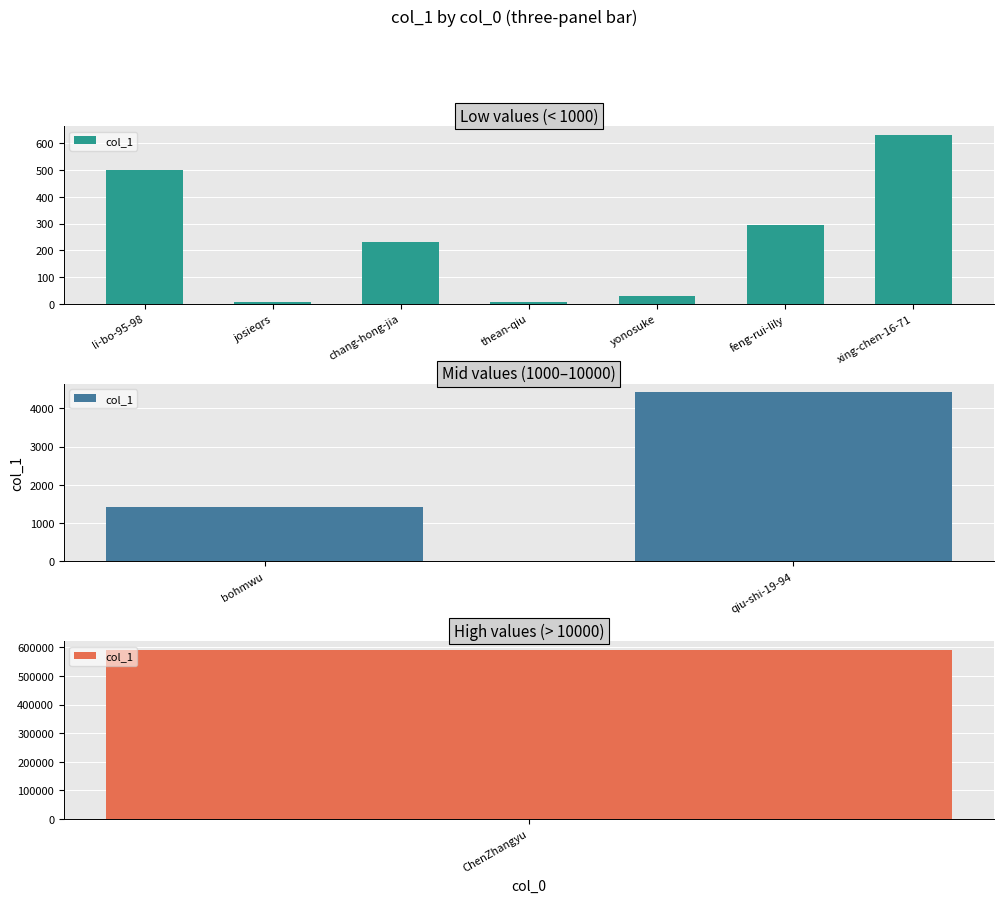

Does the chart contain stacked bars?

No